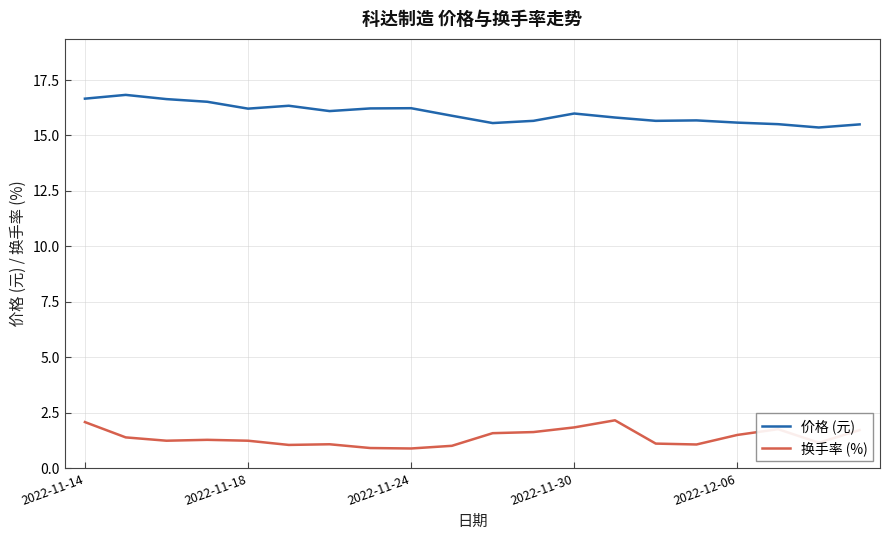

What are all the series names shown in the legend?

价格 (元), 换手率 (%)